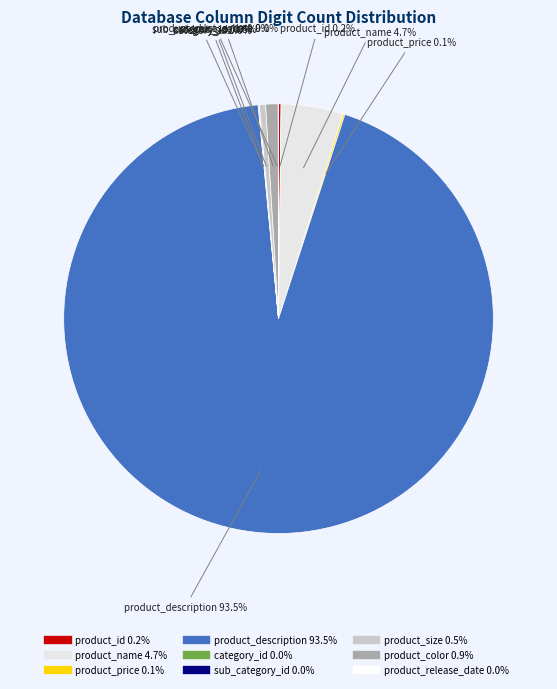

Is it true that product_color is 11% of the pie?

False